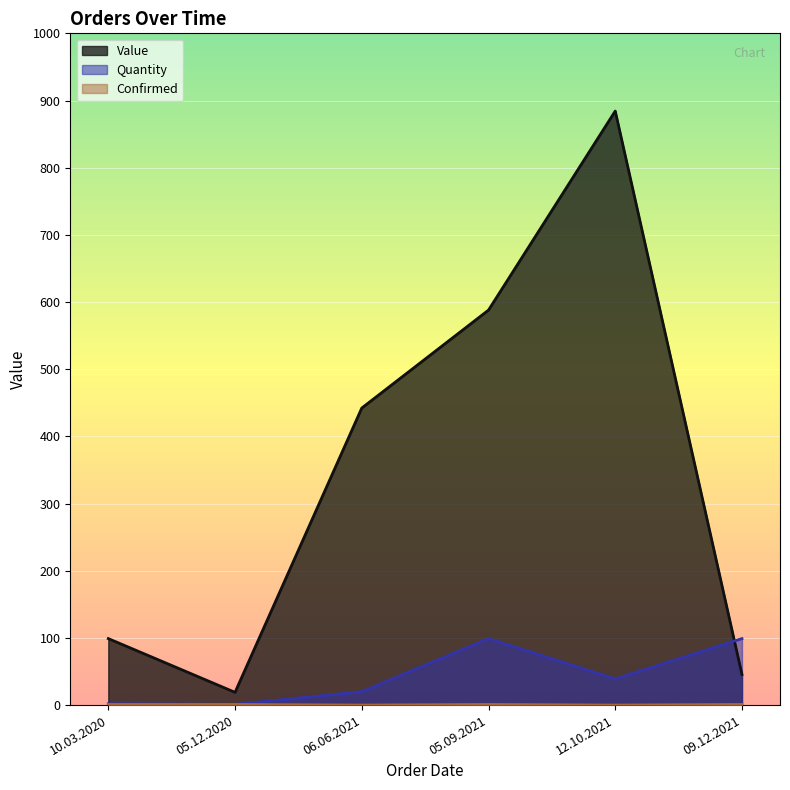

What is the sum of all Quantity values?

260.0